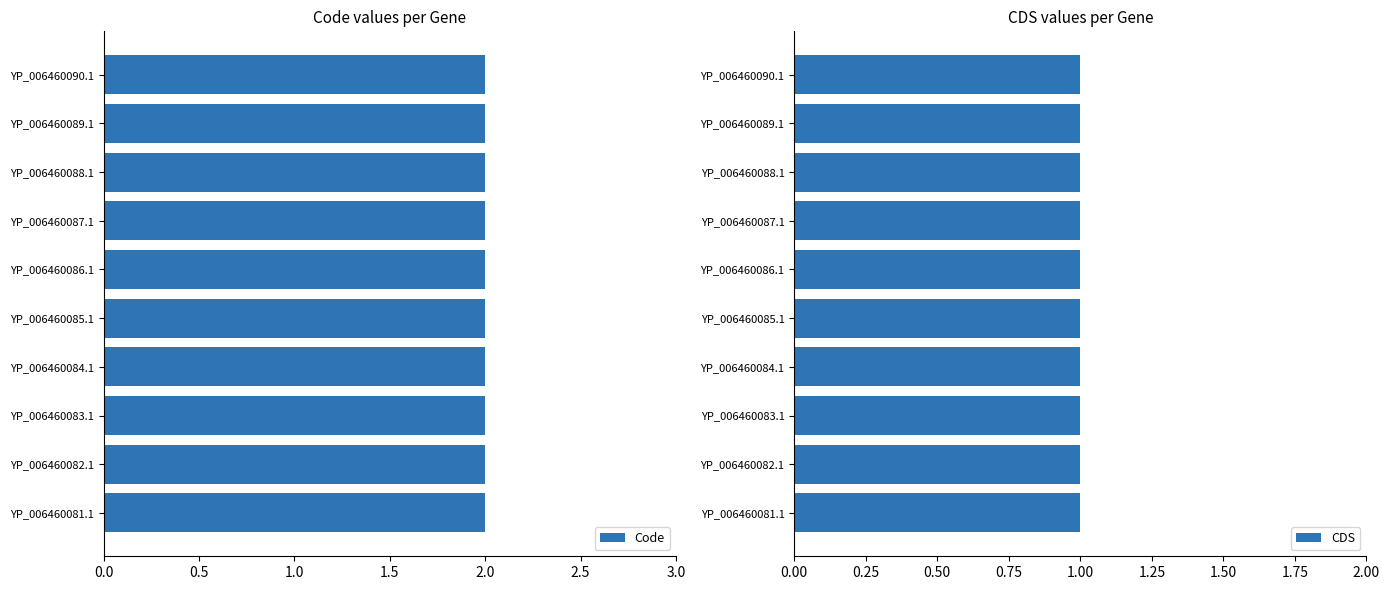

At which category does the chart reach its minimum across all series?

YP_006460081.1